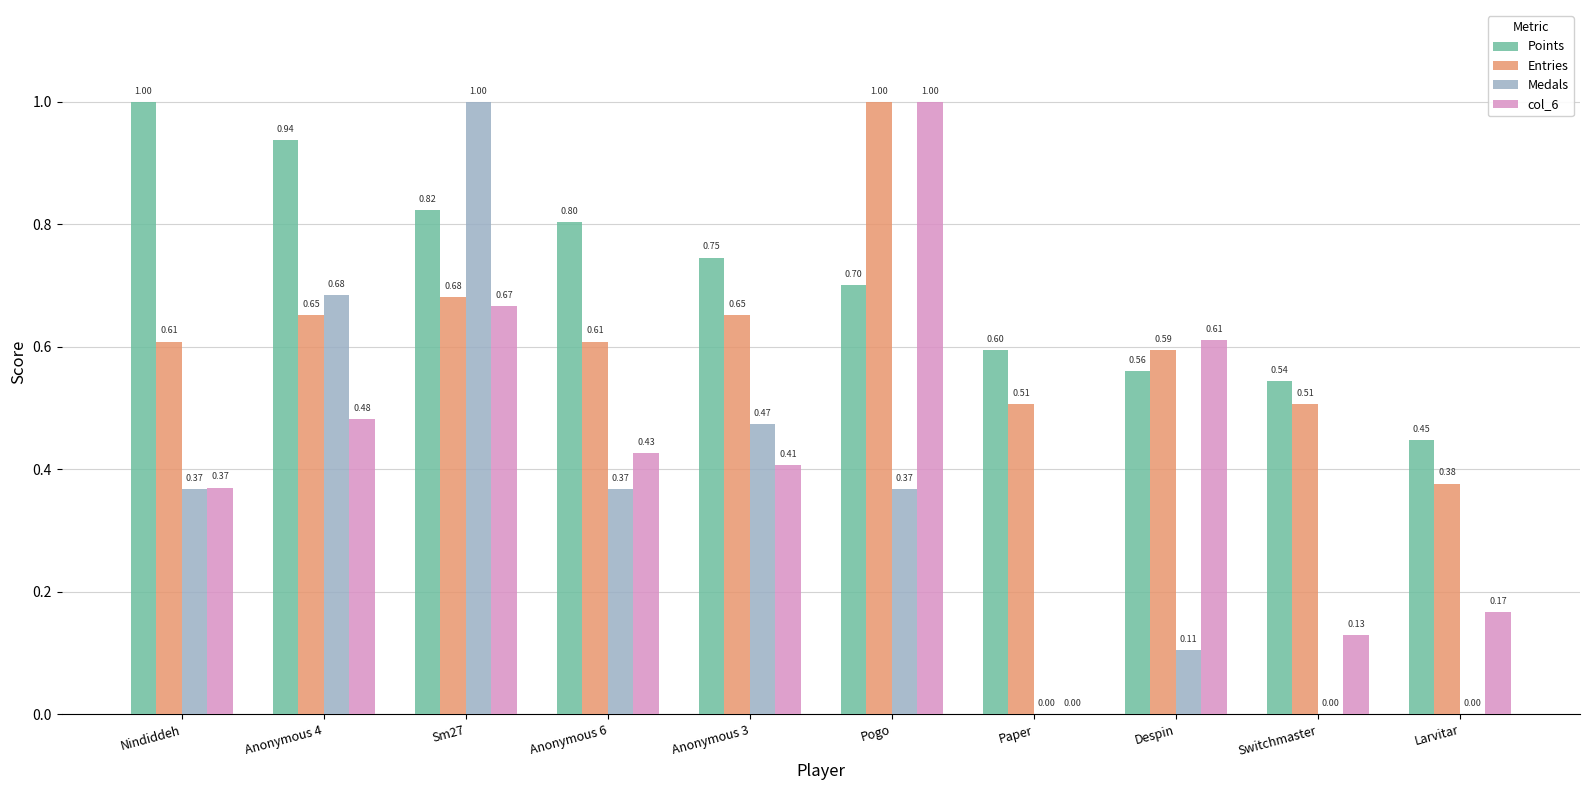

The Entries series shows 0.6 at Nindiddeh. True or false?

True